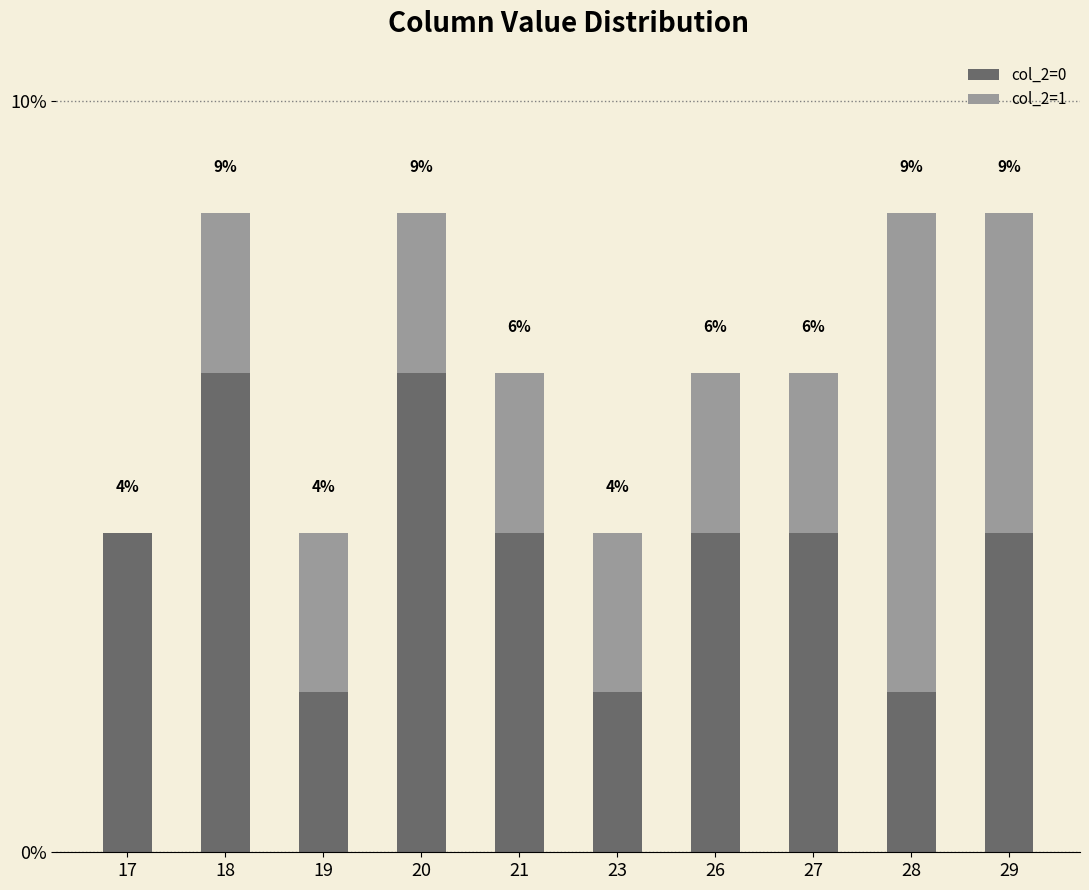

True or false: col_2=1 has a value of 2.9 at 26.

False